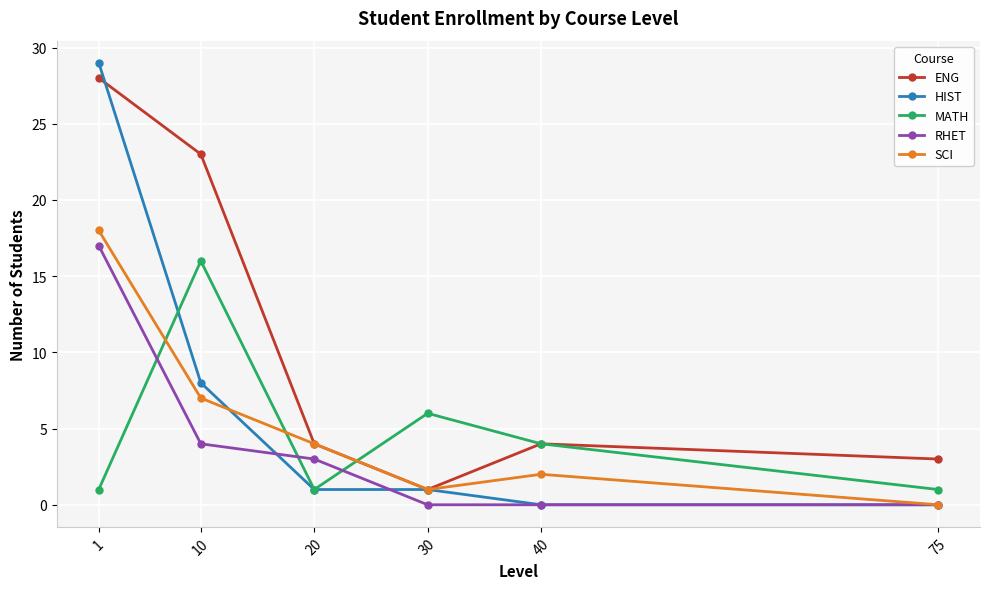

At how many categories does at least one series exceed 20?

2